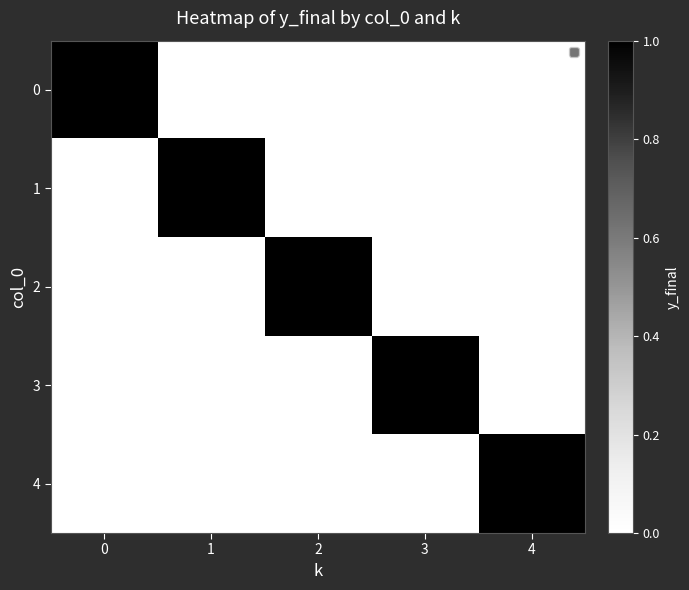

The value of 0 at 1 is 0. True or false?

True